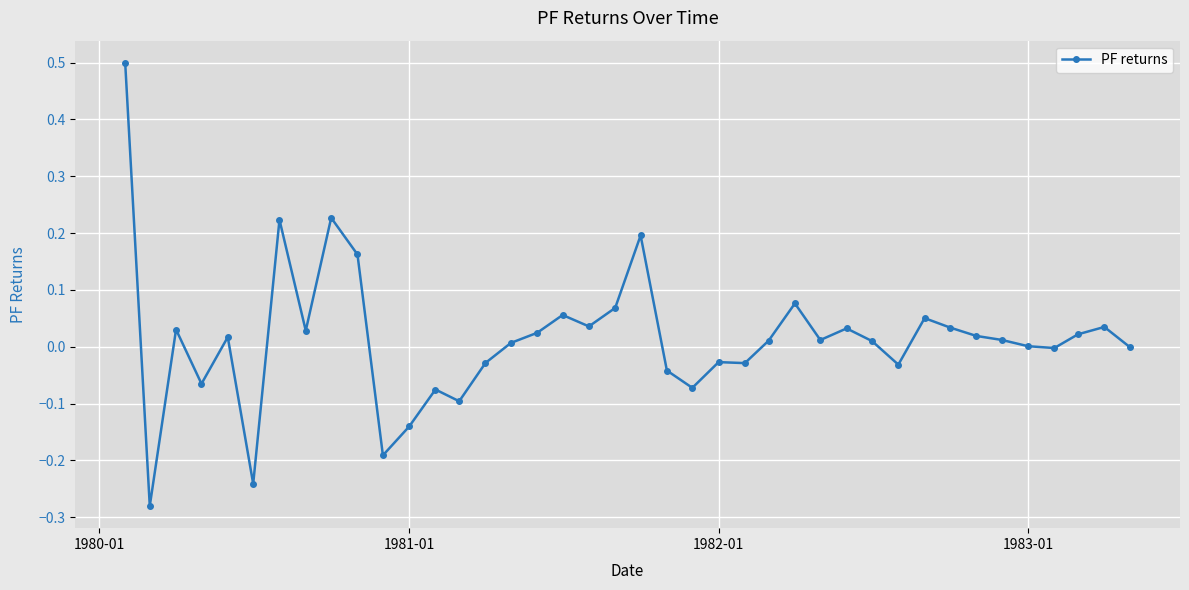

What is the greatest value displayed?

0.5